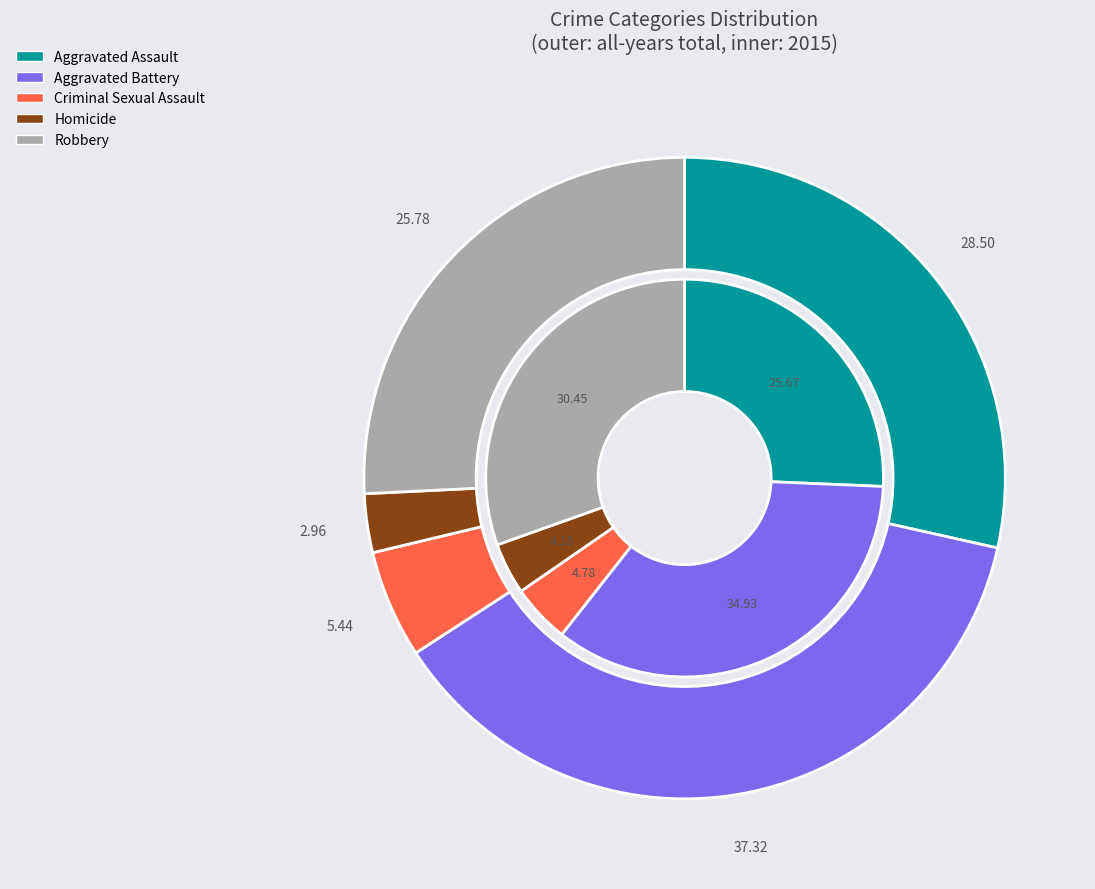

To the nearest percent, what portion does 3 represent?

4%